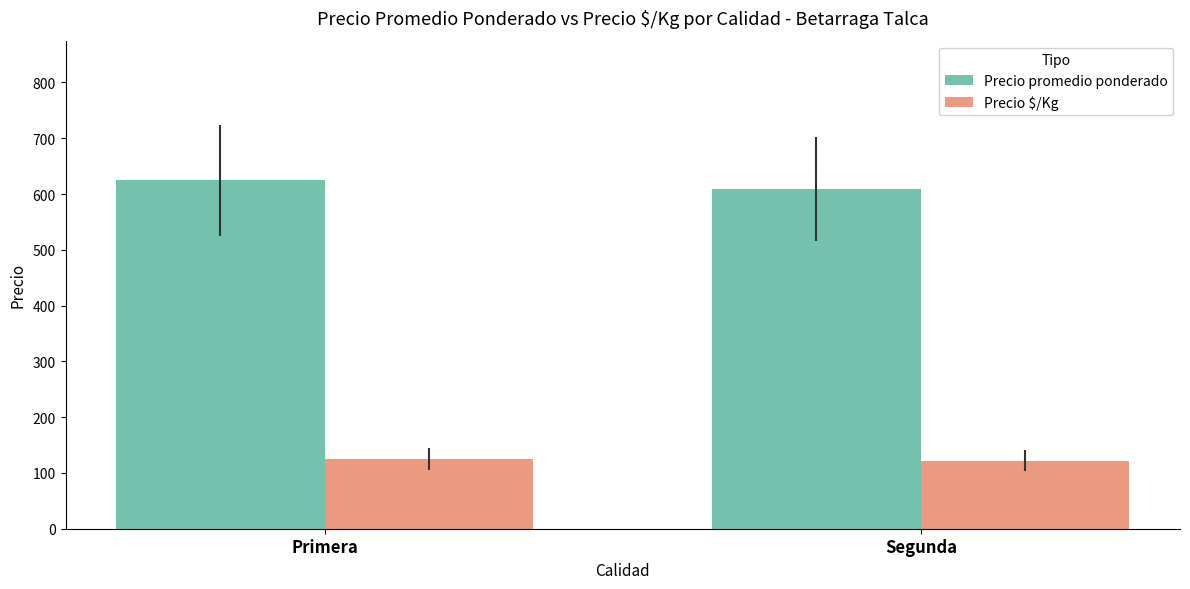

What is the total value across all series at Segunda?

730.0